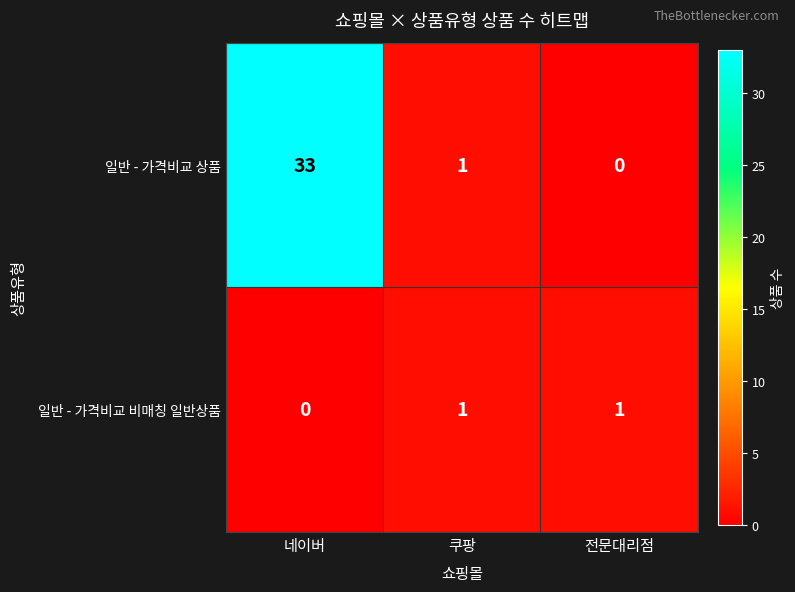

Which category has the highest value across all series?

네이버